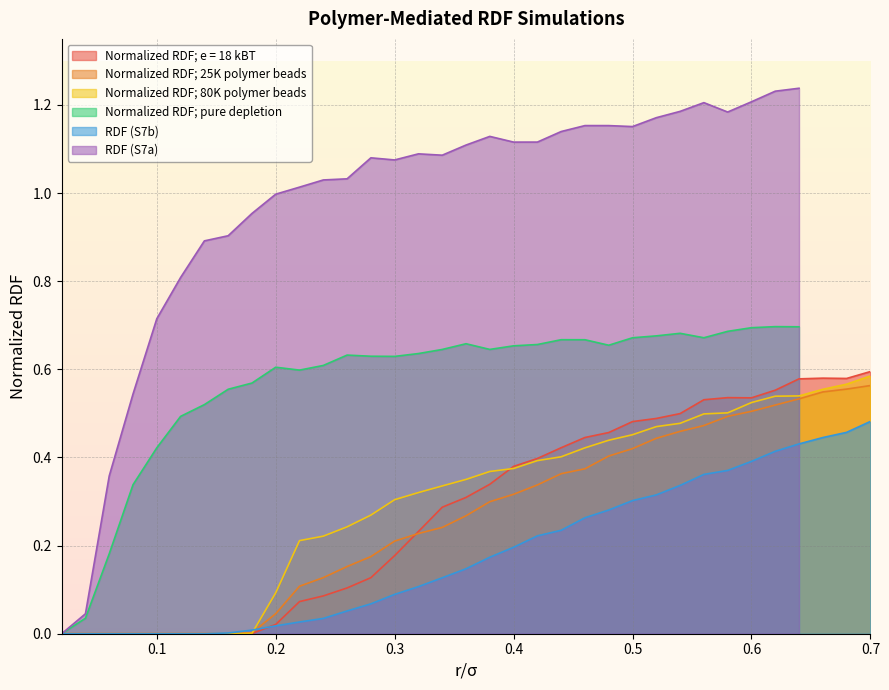

Is it true that Normalized RDF; e = 18 kBT equals 0.2 at 0.7?

False